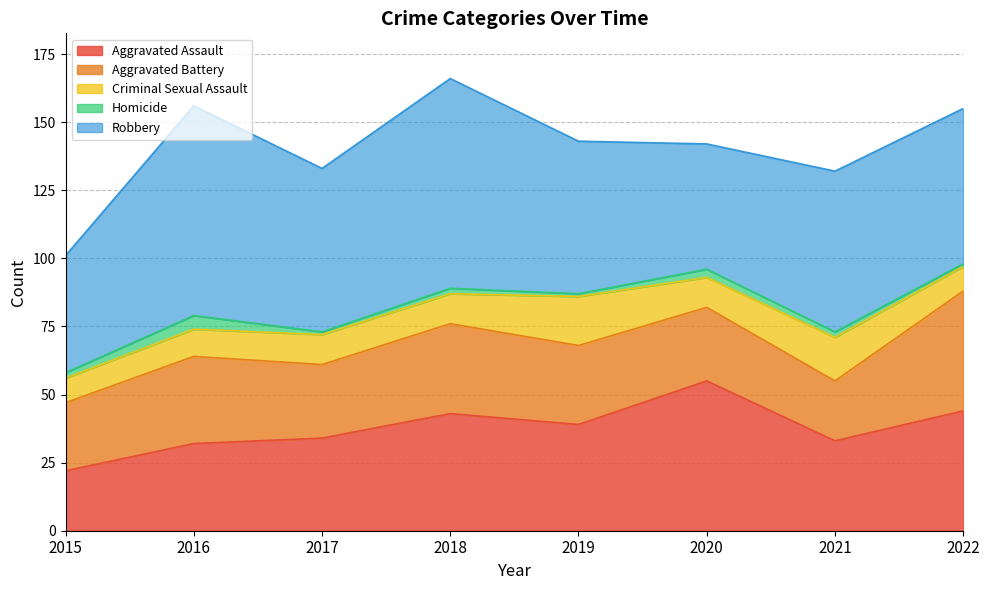

The value of Homicide at 2016 is 8. True or false?

False